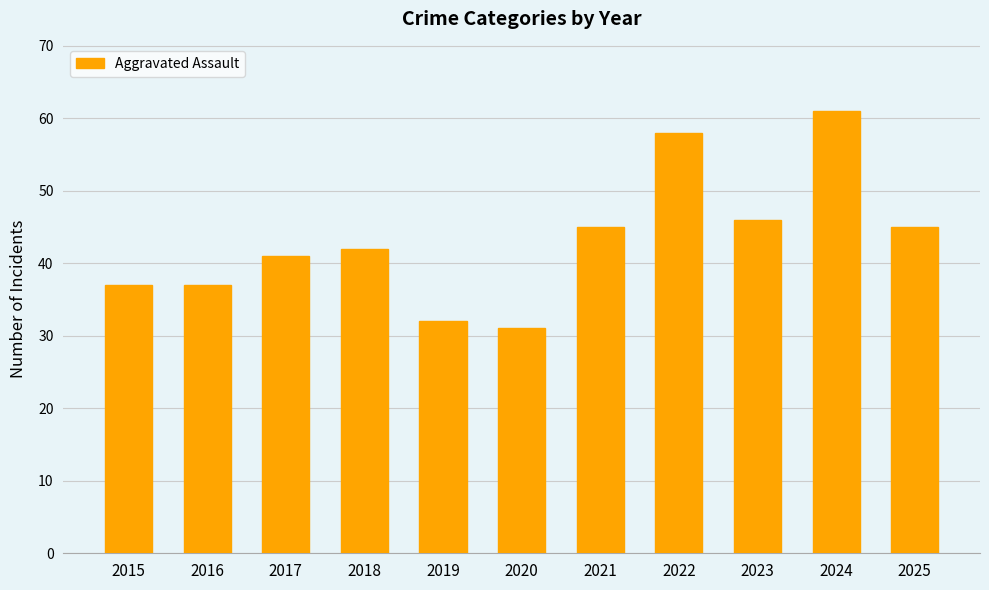

The chart shows a value of 42 at 2018. True or false?

True